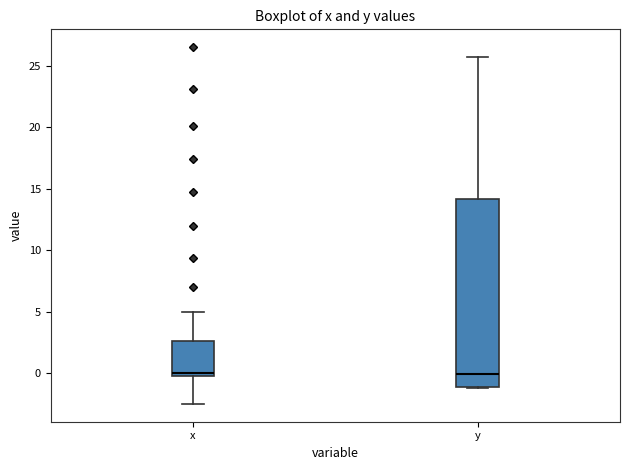

Reading left to right, transcribe this box plot: for each box, give where its median line is, the range the box spans, and where its two whiskers end, as read against the y-axis. The values are not printed on the chart, so give them approximately, as read against the axis.

x: median 0.0 (just above the box's lower edge), box 0.0 to 2.5, whiskers -2.5 to 5.0
y: median 0.0, box -1.0 to 14.0, whiskers -1.0 to 25.5